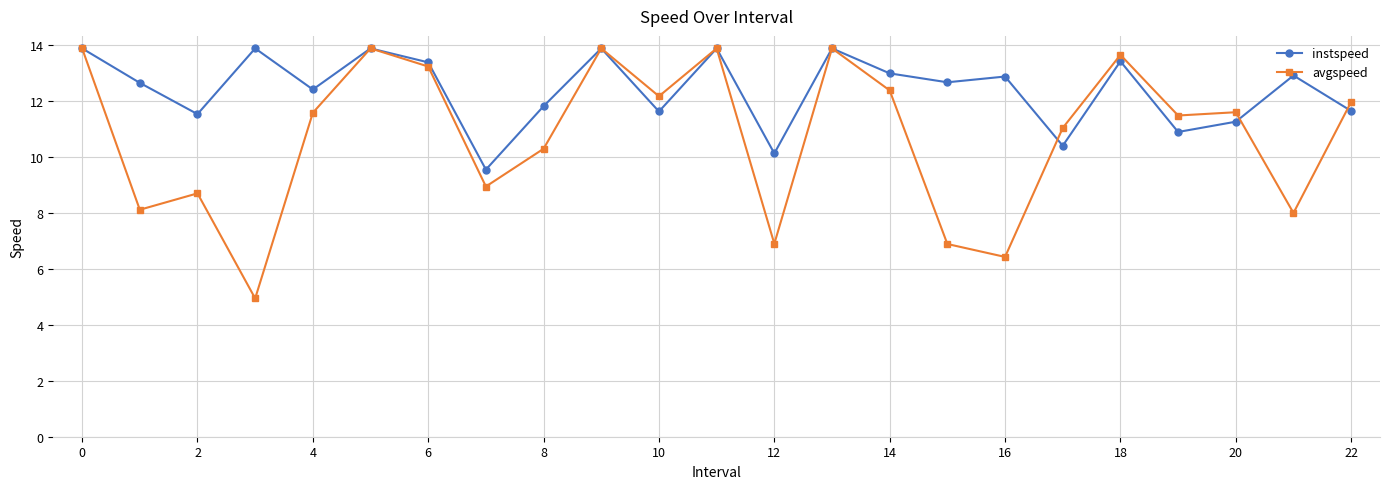

Which series has the largest total across all categories?

instspeed